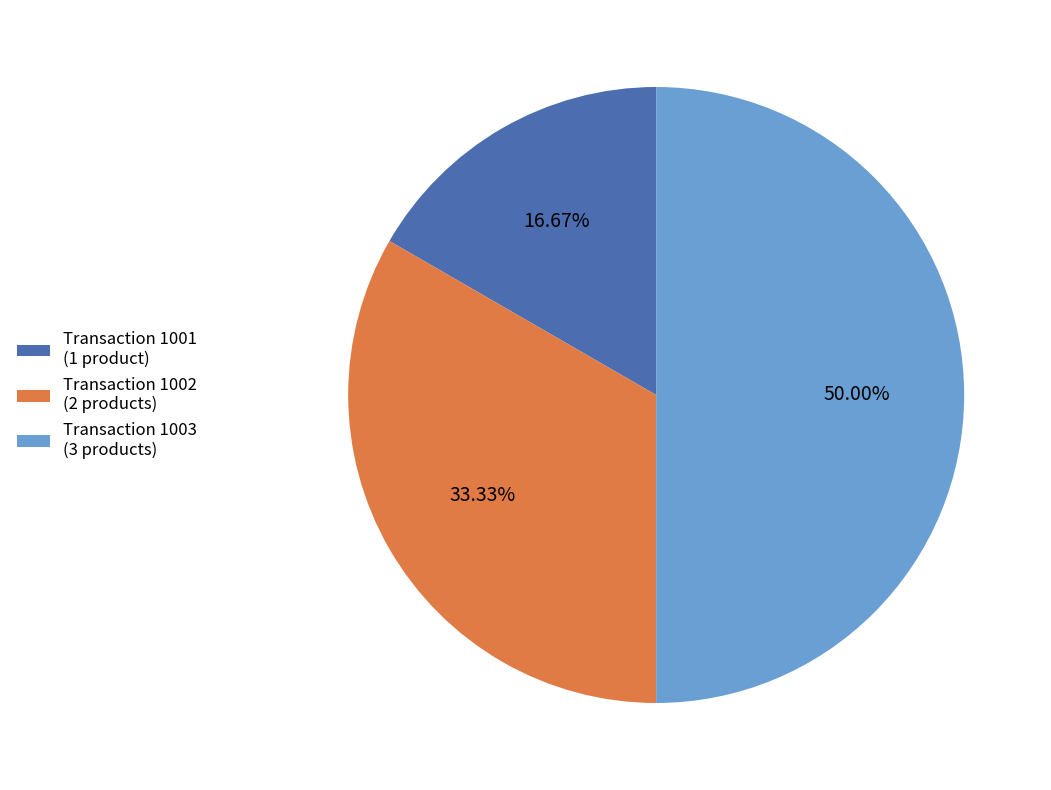

Which has a higher value, Transaction 1001 (1 product) or Transaction 1003 (3 products)?

Transaction 1003 (3 products)